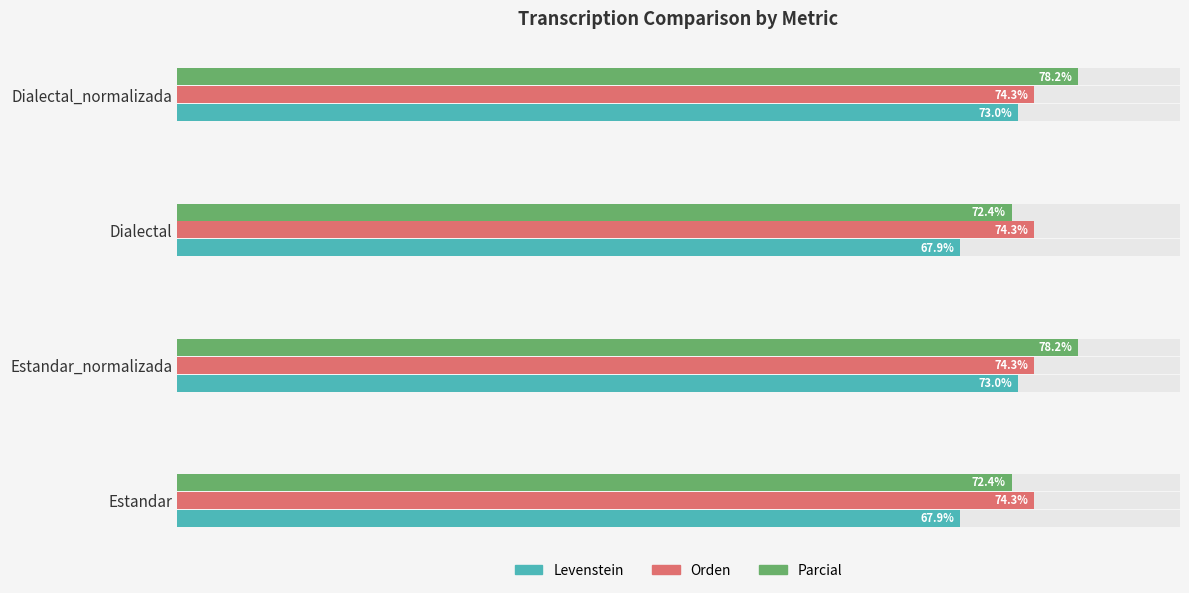

How many bars are there in total?

12